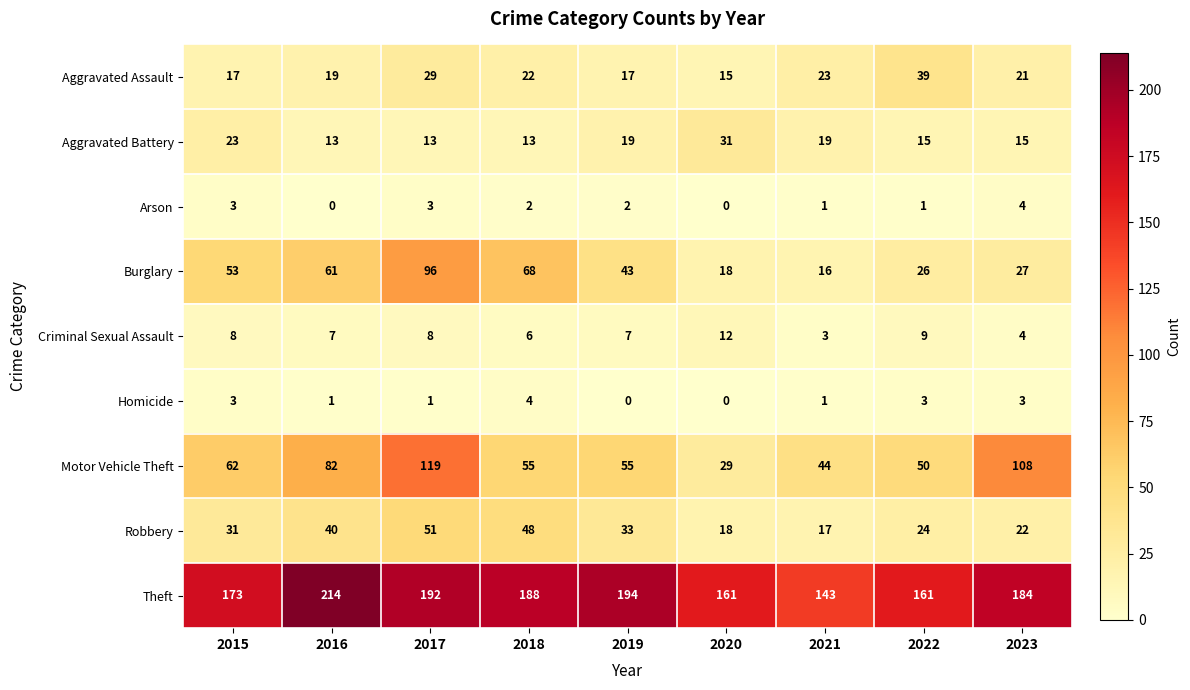

Where is Motor Vehicle Theft nearest to the value 74?

2016